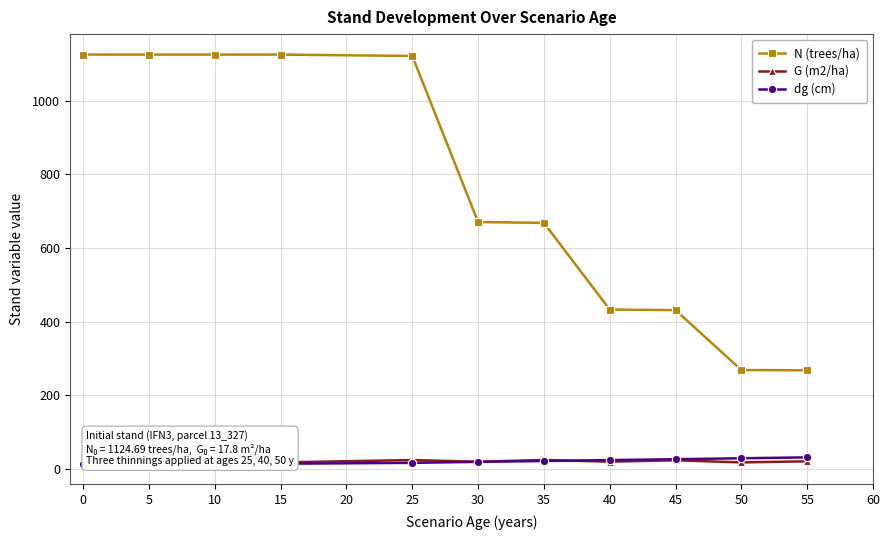

True or false: G (m2/ha) and N (trees/ha) cross at least once.

False